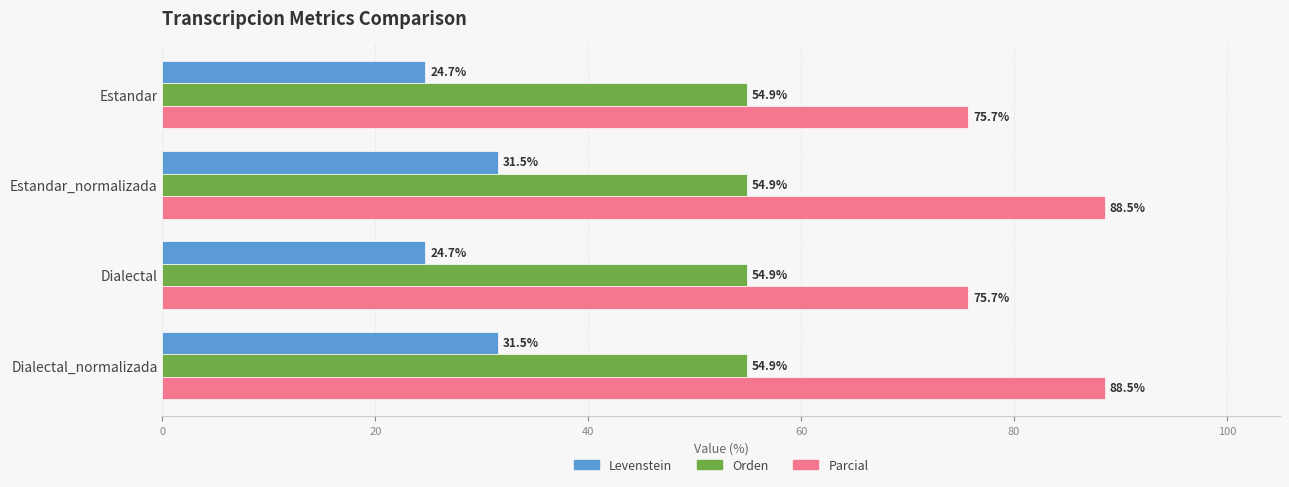

Rank the series by their maximum value, from lowest to highest.

Levenstein, Orden, Parcial